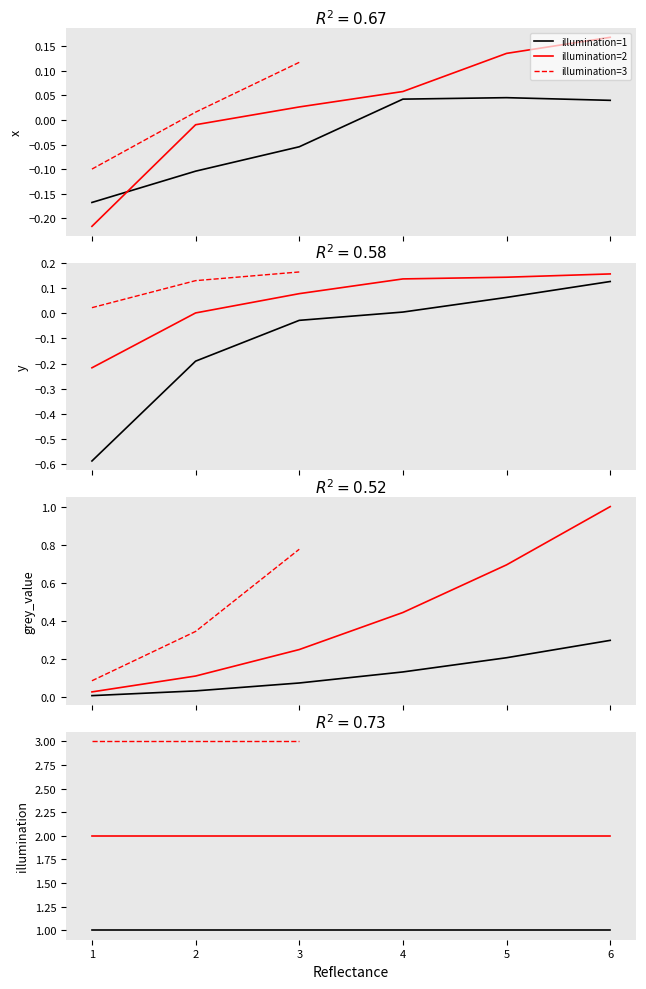

How many values in the illumination series are below 2?

6